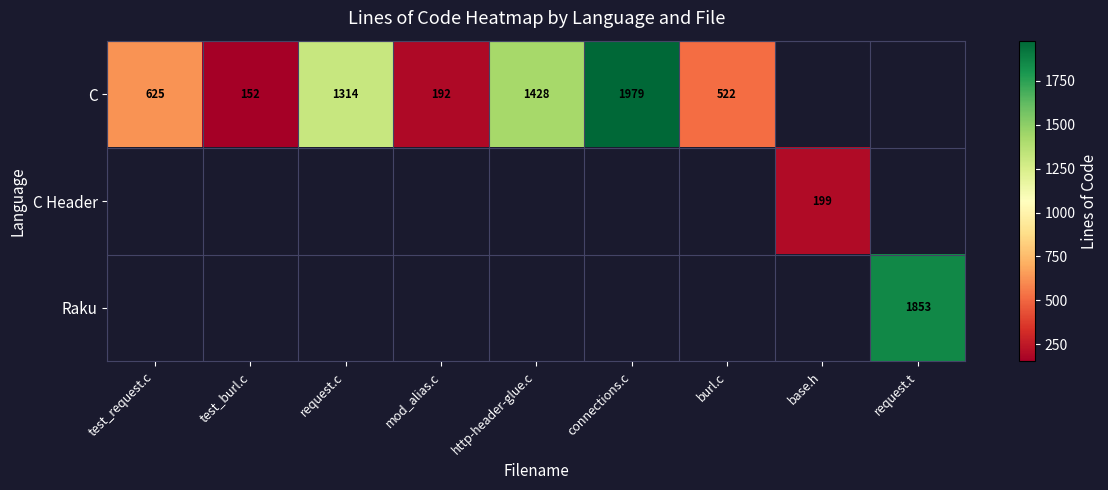

The value of C Header at base.h is 56. True or false?

False